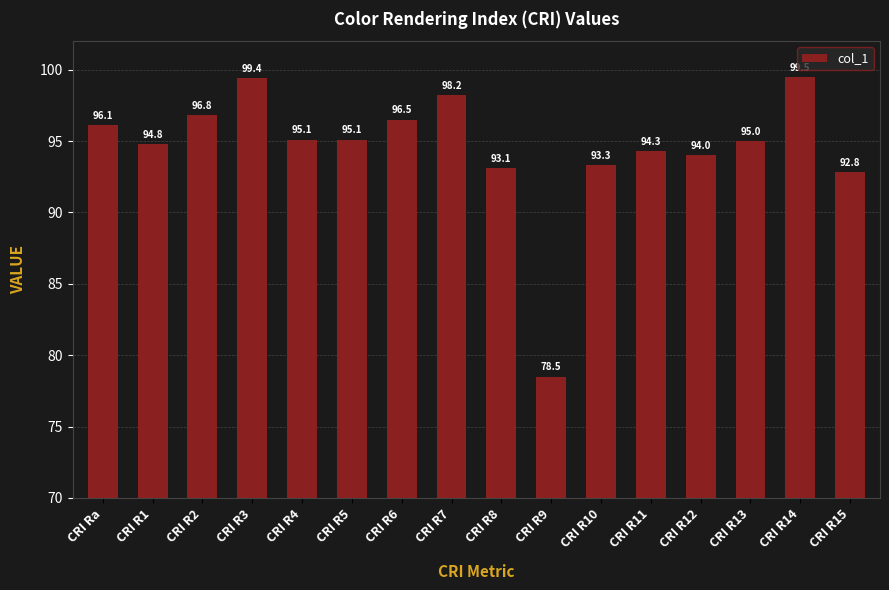

How many bars are there in total?

16